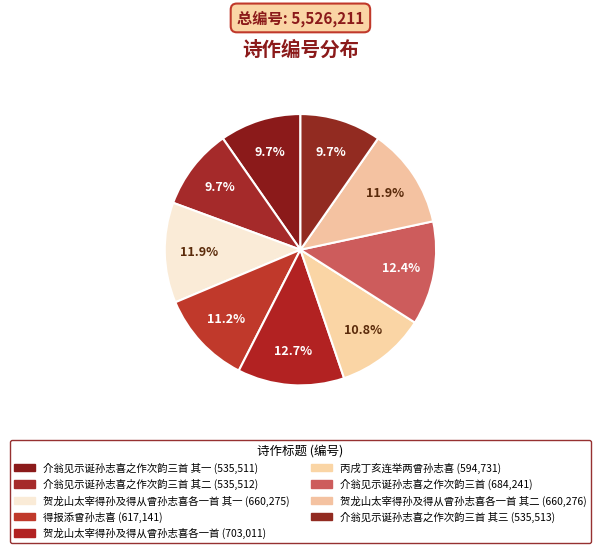

Rank the categories by value from lowest to highest.

介翁见示诞孙志喜之作次韵三首 其一, 介翁见示诞孙志喜之作次韵三首 其二, 介翁见示诞孙志喜之作次韵三首 其三, 丙戌丁亥连举两曾孙志喜, 得报添曾孙志喜, 贺龙山太宰得孙及得从曾孙志喜各一首 其一, 贺龙山太宰得孙及得从曾孙志喜各一首 其二, 介翁见示诞孙志喜之作次韵三首, 贺龙山太宰得孙及得从曾孙志喜各一首